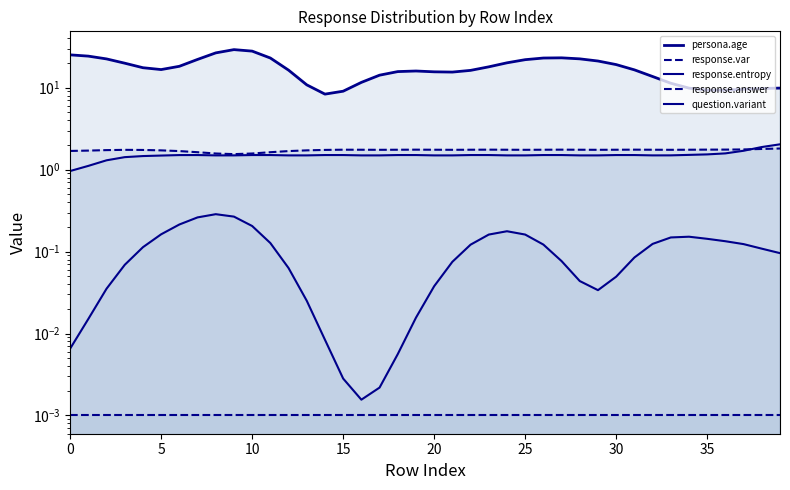

Between 0 and 20, which series saw the biggest shift?

persona.age